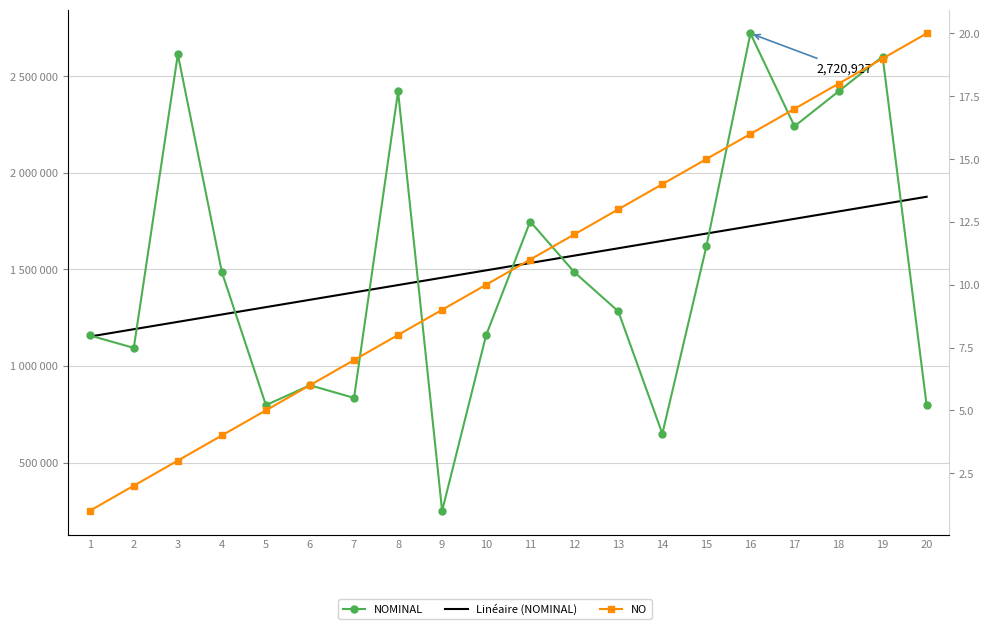

The NOMINAL series shows 648949.0 at 14. True or false?

True